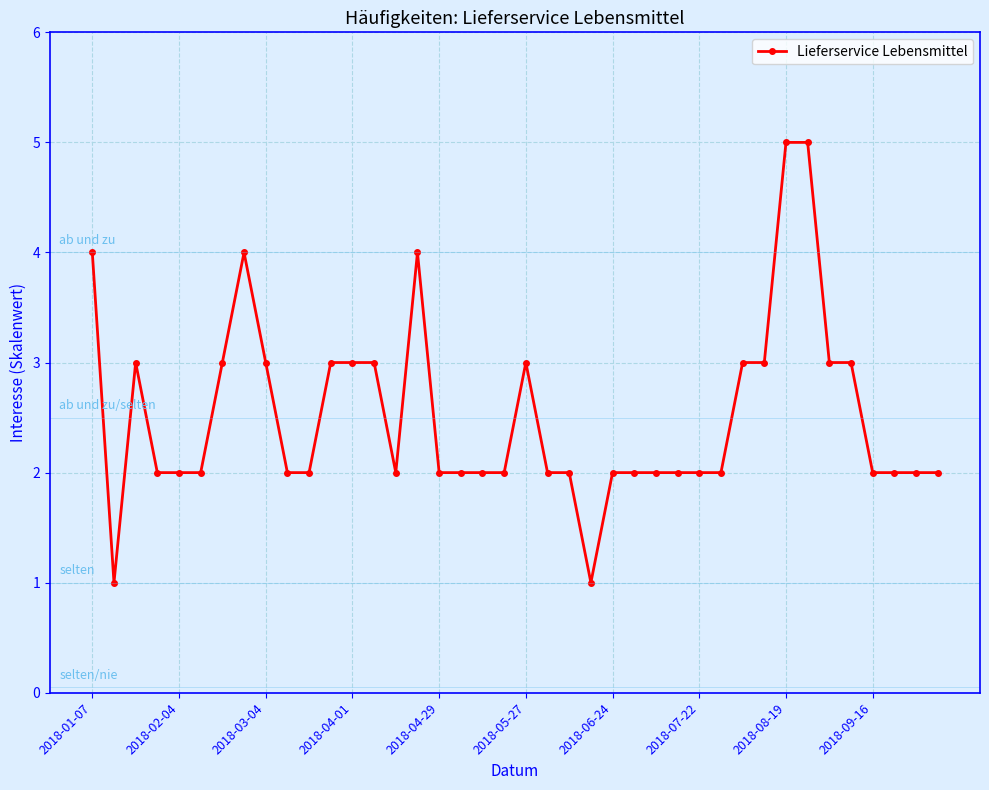

What is the value of the 11th point from the left?

2